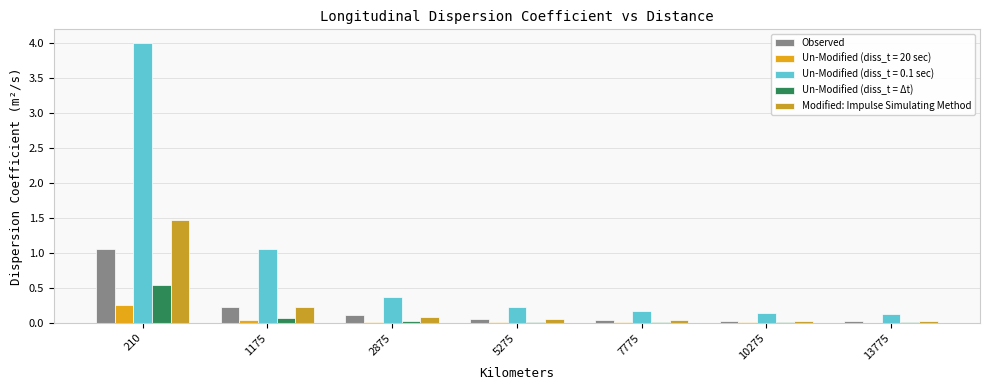

The Observed series shows 0.0 at 7775. True or false?

True